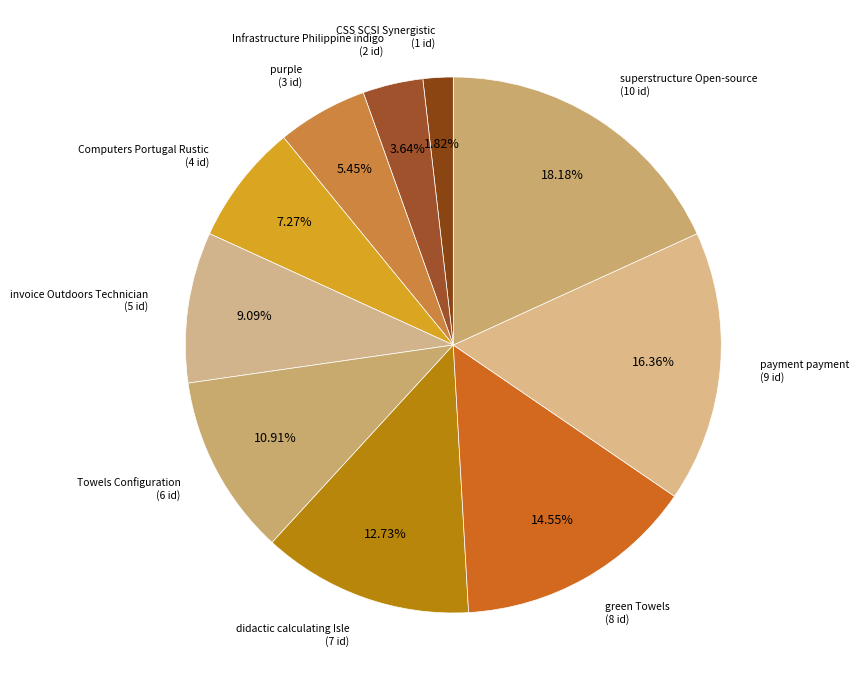

Which slice is the smallest?

CSS SCSI Synergistic